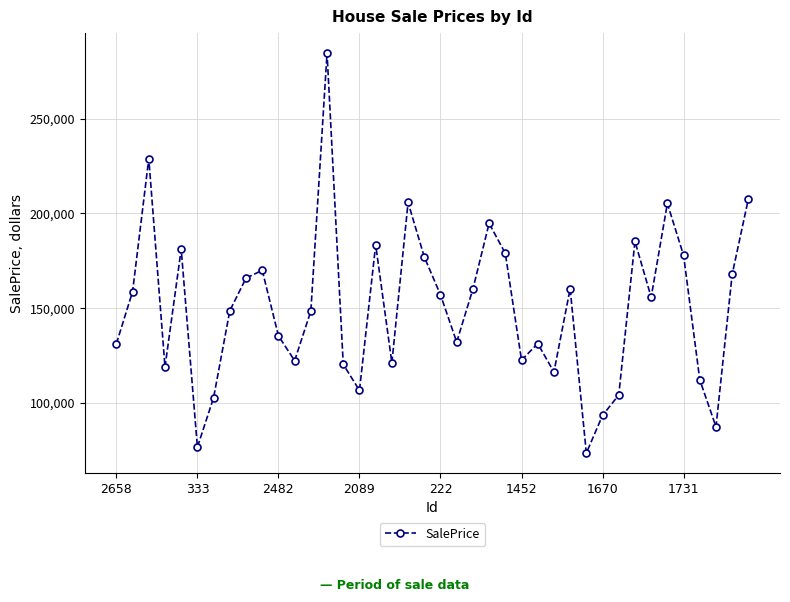

What is the difference between the maximum and minimum values?

210966.8